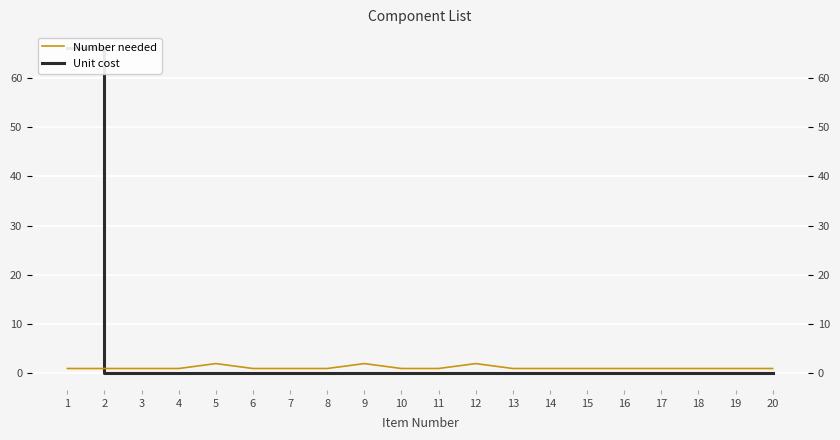

What is the value of the Number needed point at the 11th from the left?

1.0